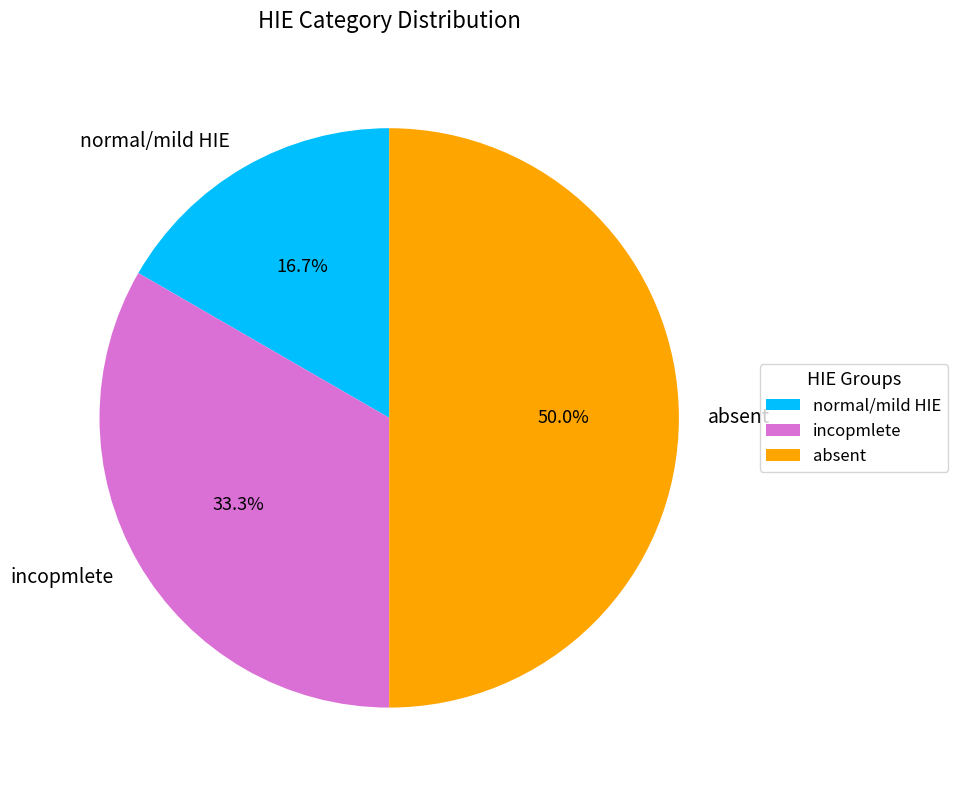

Rank the categories by value from lowest to highest.

normal/mild HIE, incopmlete, absent